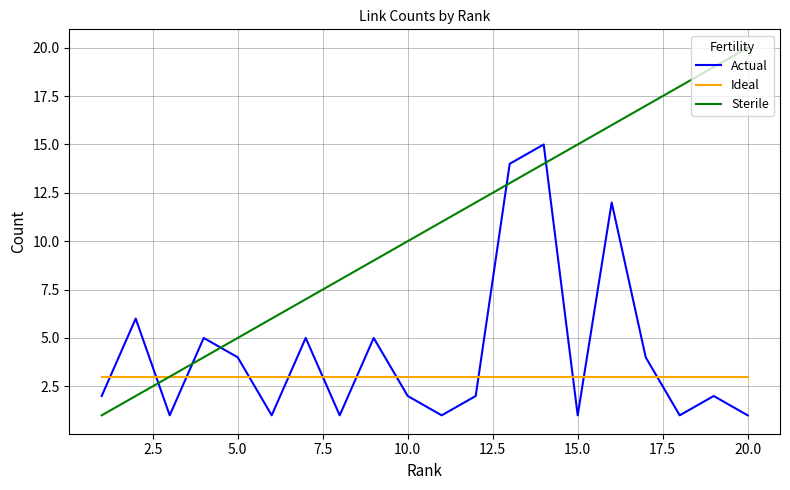

Which series has the largest total across all categories?

Sterile